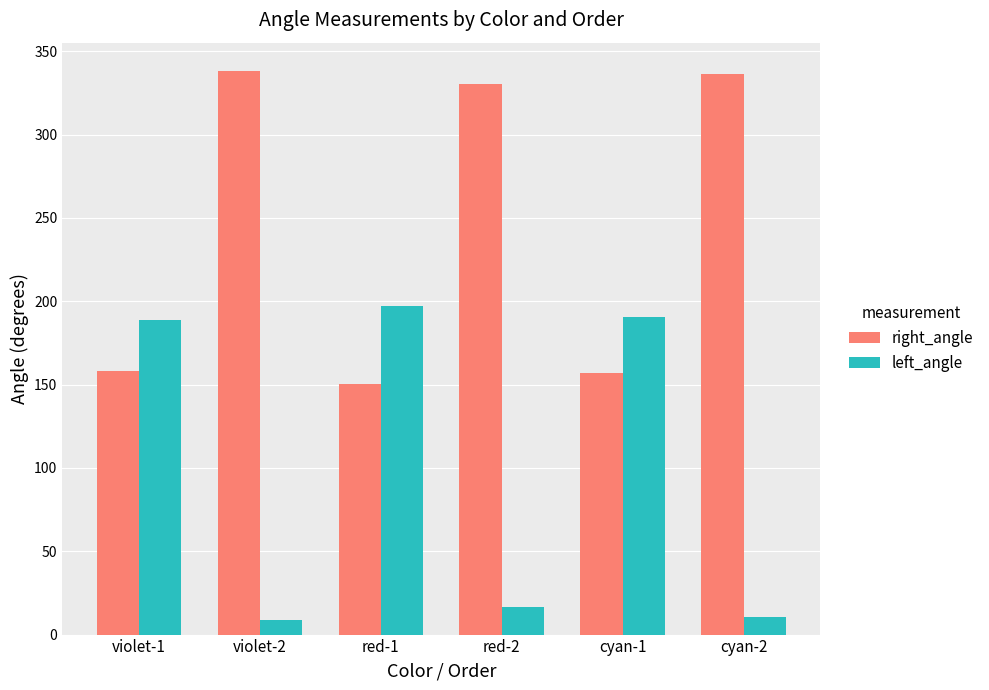

Rank the series at violet-2 from lowest to highest value.

left_angle, right_angle